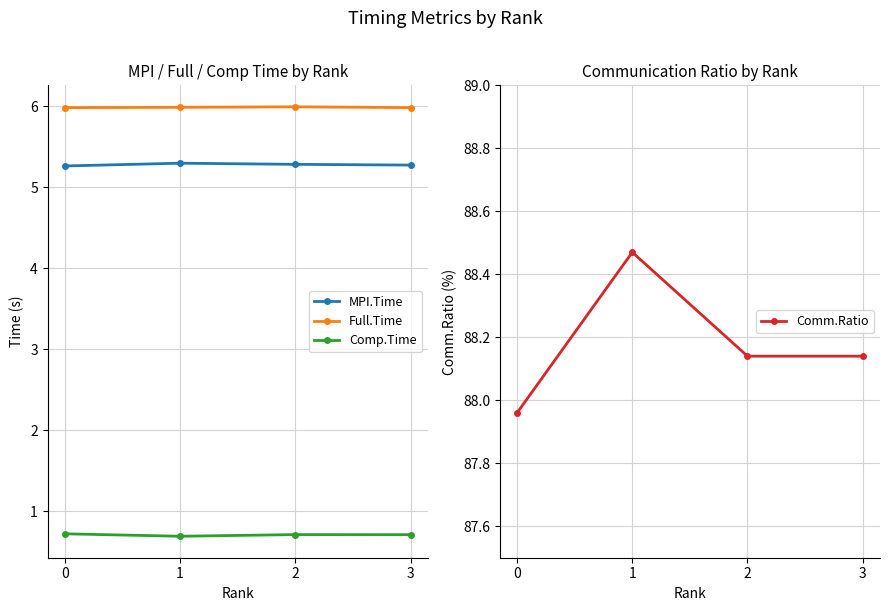

At which category does MPI.Time reach its first local peak?

1